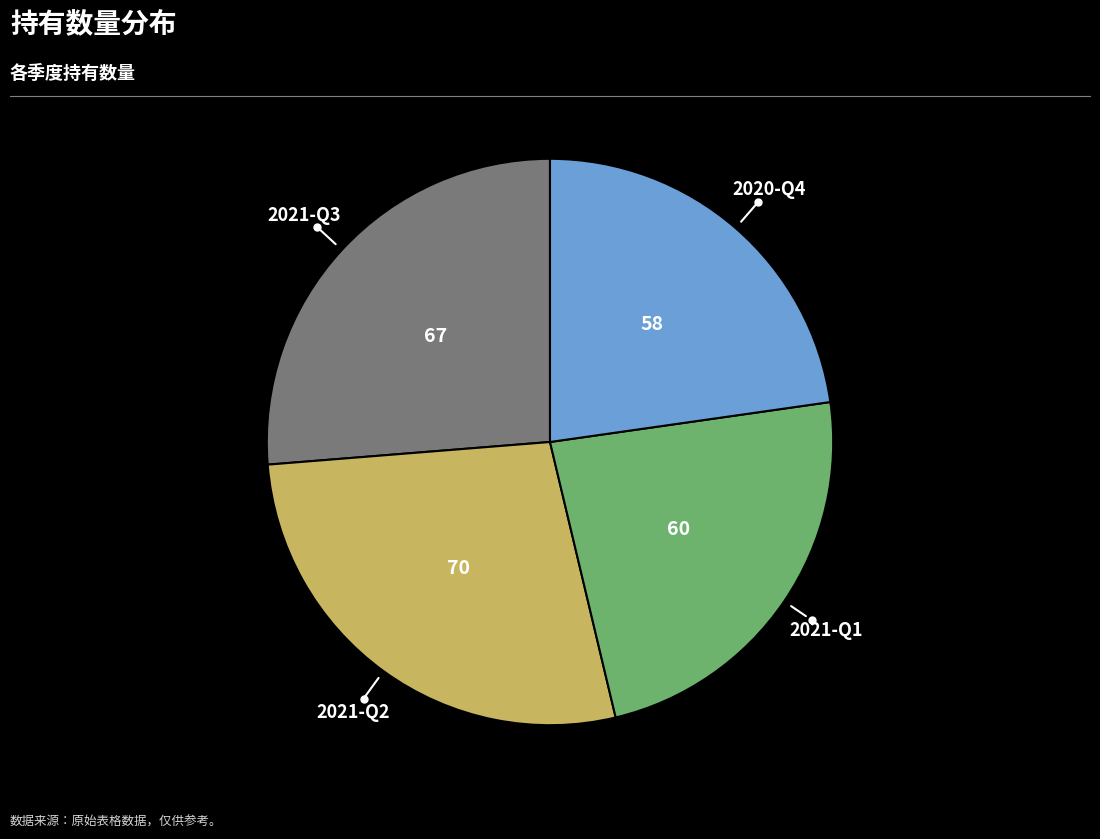

Count the number of slices in the pie.

4